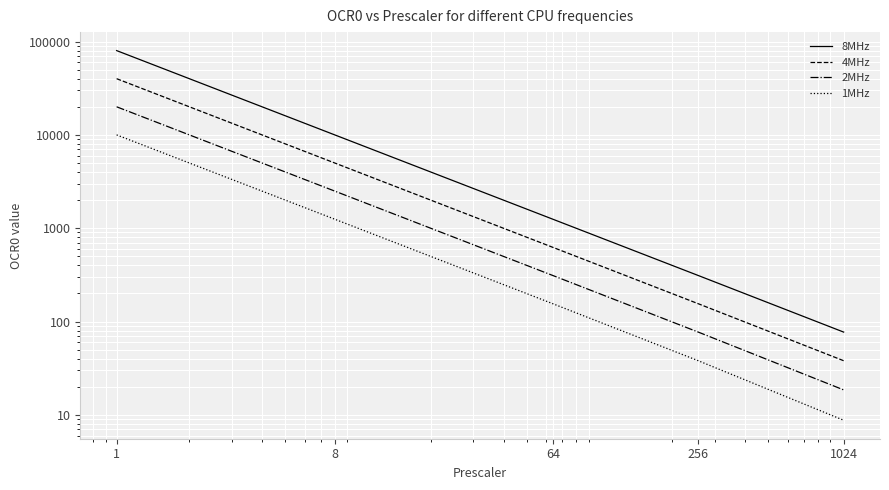

How many categories are shown in the chart?

5